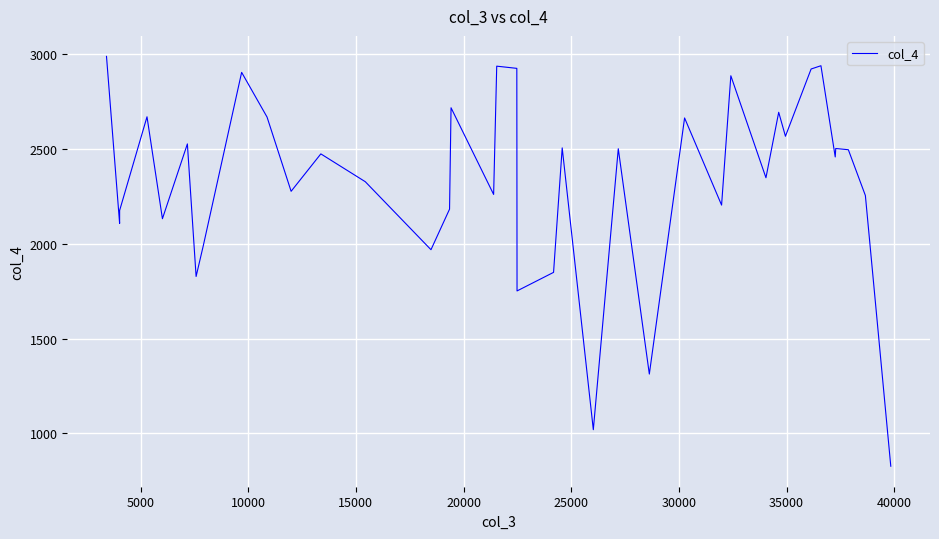

What is the minimum value shown in the chart?

827.1